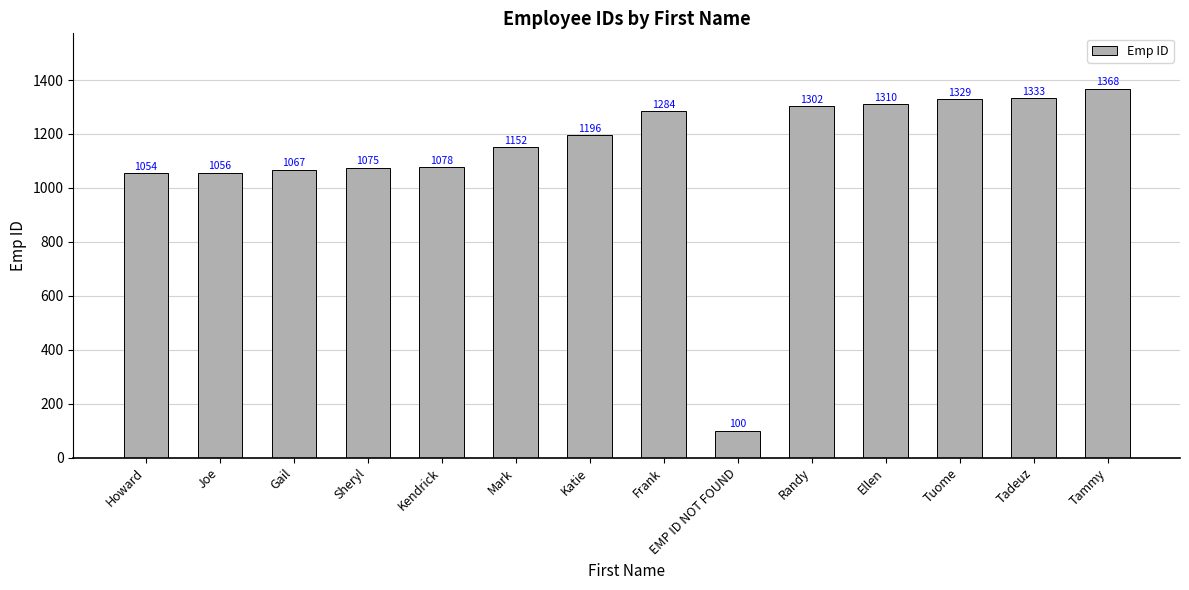

How many series are shown in this chart?

1